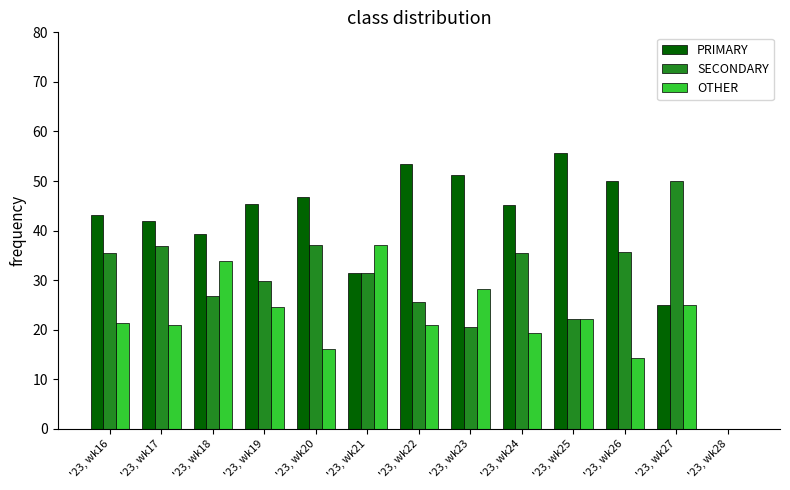

Which series has the largest range (max minus min)?

PRIMARY